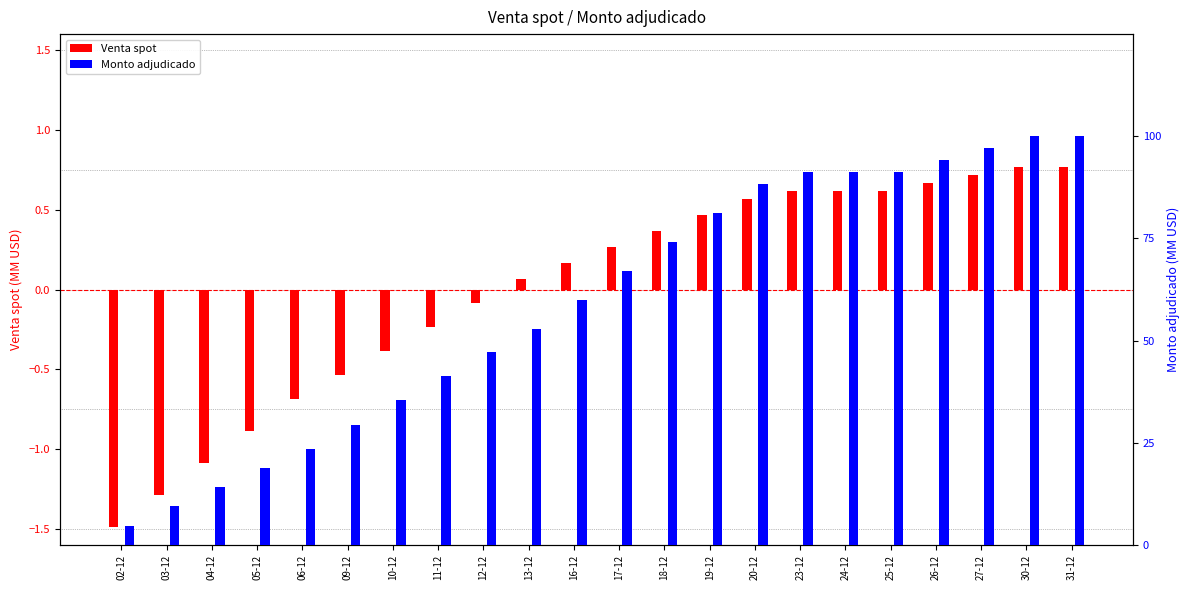

What are all the series names shown in the legend?

Venta spot, Monto adjudicado